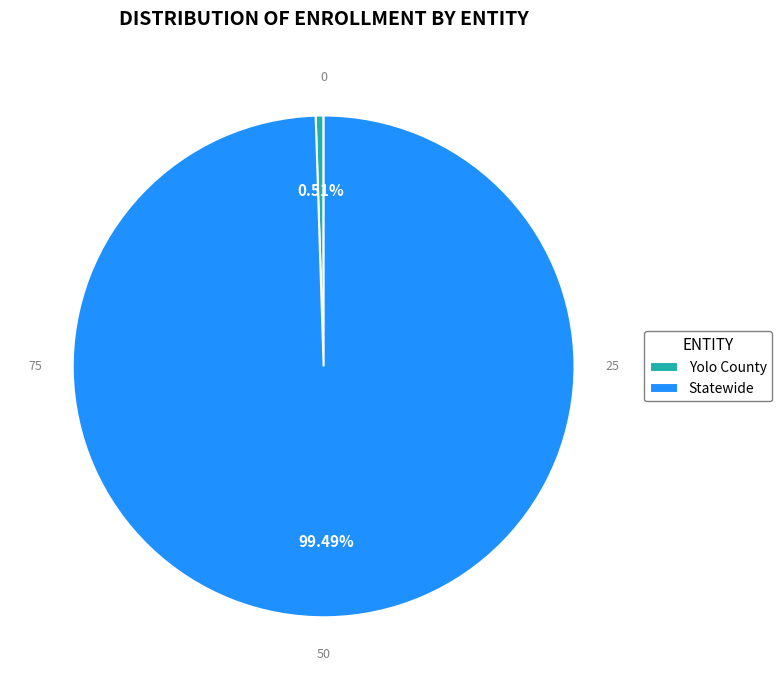

Which category accounts for the majority?

Statewide